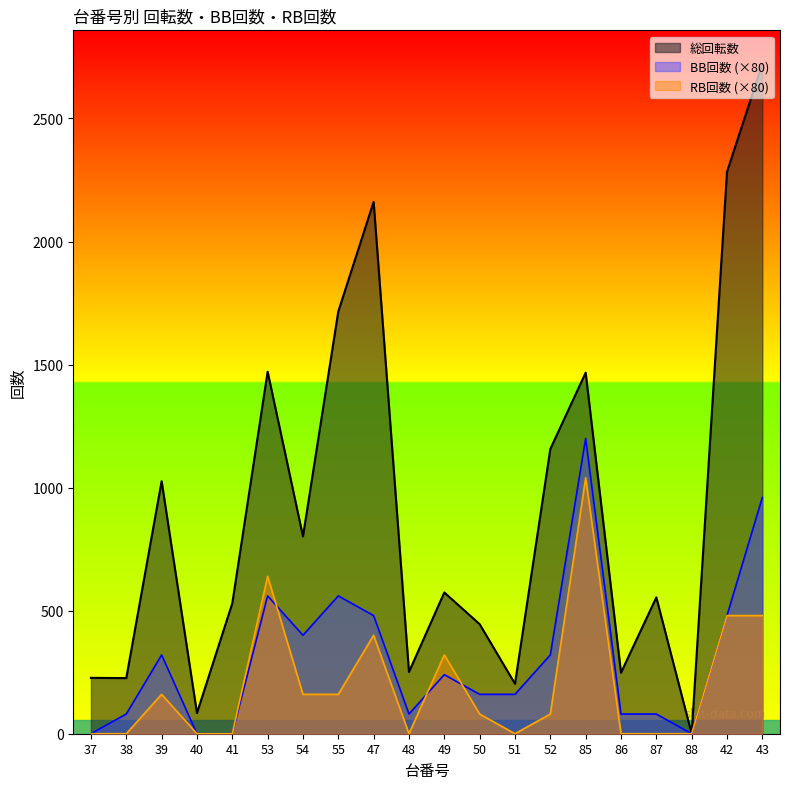

True or false: 総回転数 and BB回数 cross at least once.

False